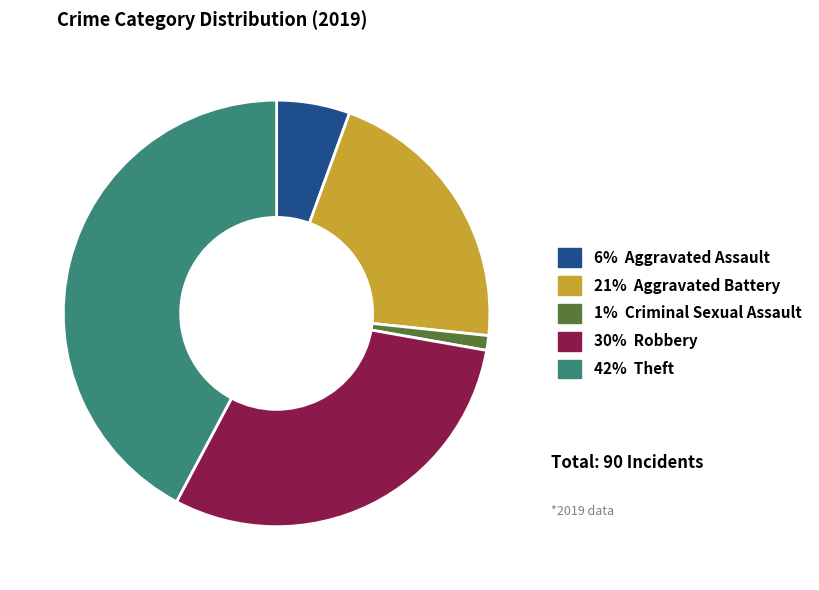

Is there any slice that represents more than half of the pie?

No